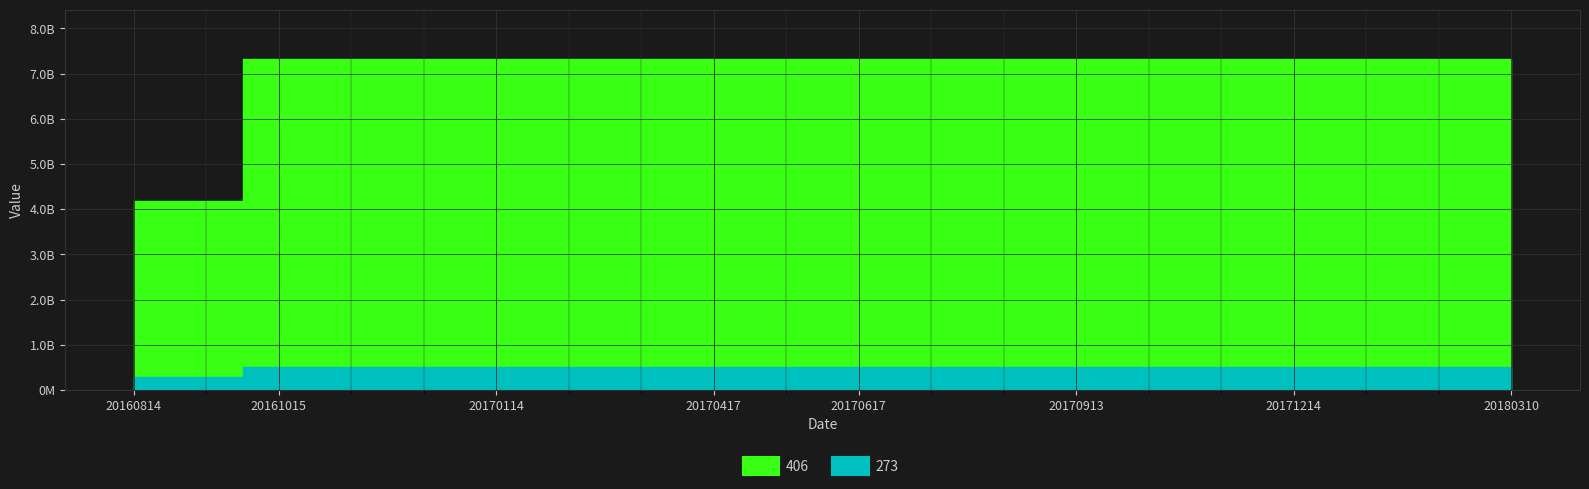

Reading left to right, what are all the values shown in this chart?

406: 4179000000	4179000000	7313000000	7313000000	7313000000	7313000000	7313000000	7314000000	7314000000	7314000000	7314000000	7314000000	7314000000	7314000000	7314000000	7314000000	7316000000	7316000000	7316000000	7316000000
273: 292924000	292924000	512616000	512616000	512616000	512616000	512616000	512616000	512616000	512616000	512616000	512616000	512616000	512616000	512616000	512616000	512616000	512616000	512616000	512616000